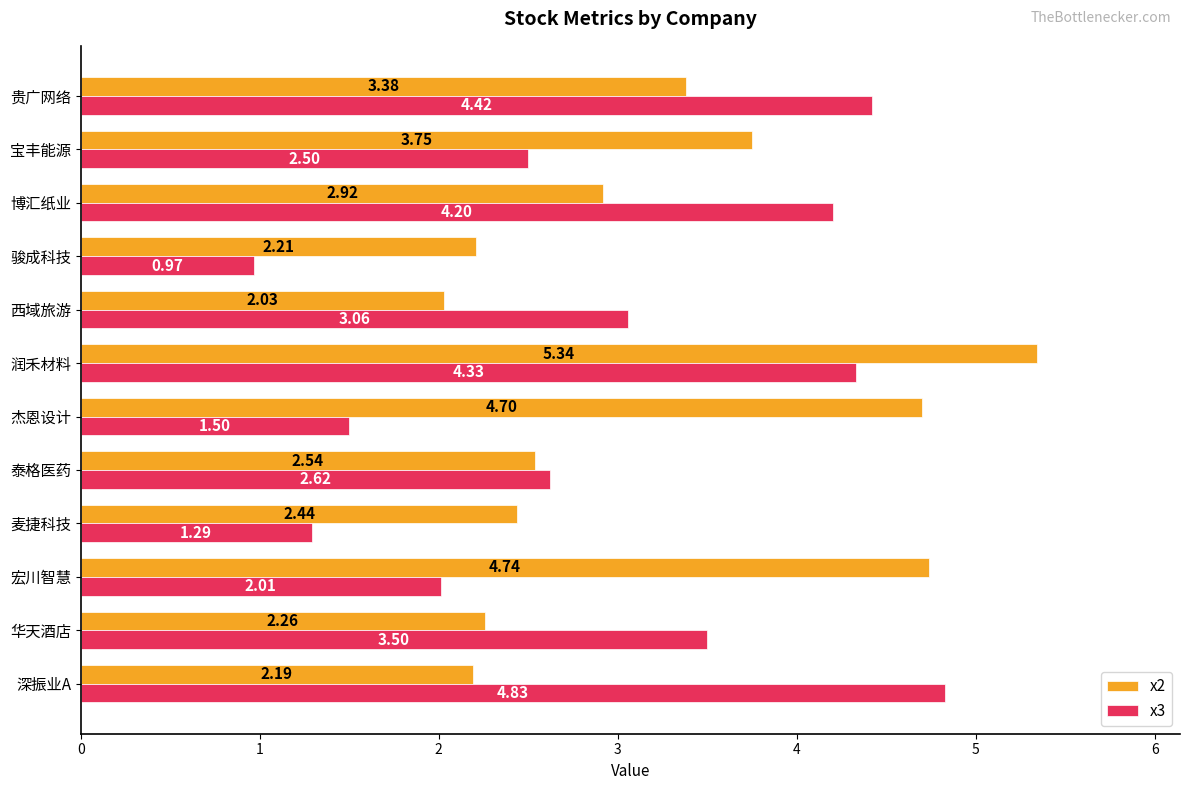

Which series changed the most between 深振业A and 泰格医药?

x3